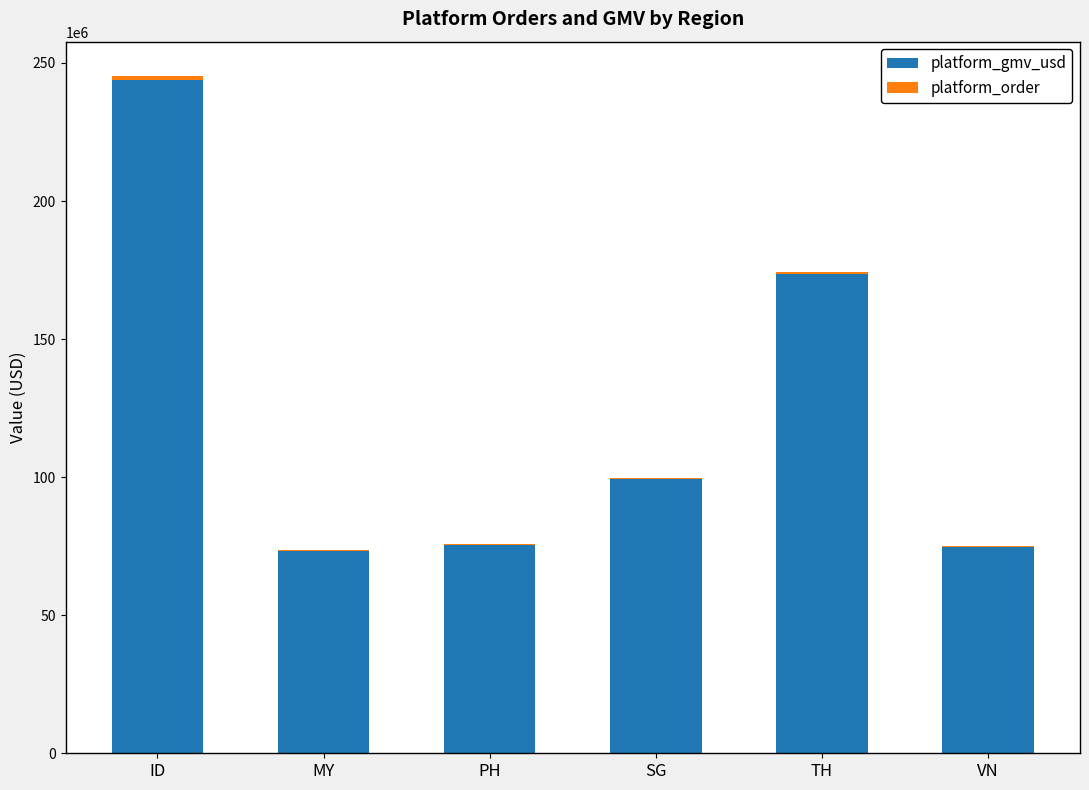

How many data points does each series have?

6